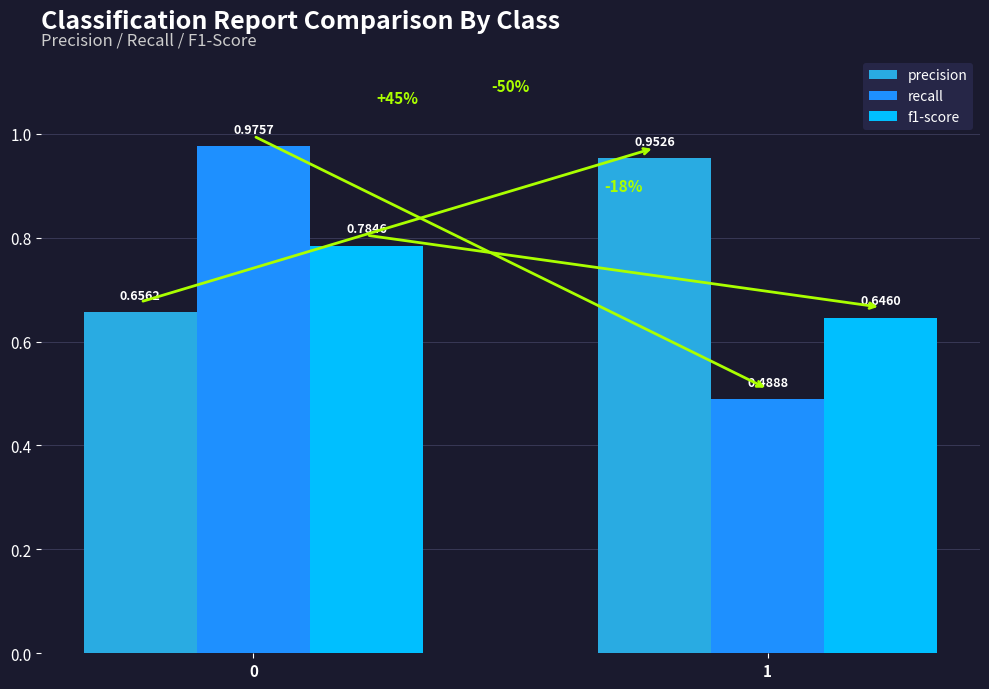

Which series has the largest total across all categories?

precision